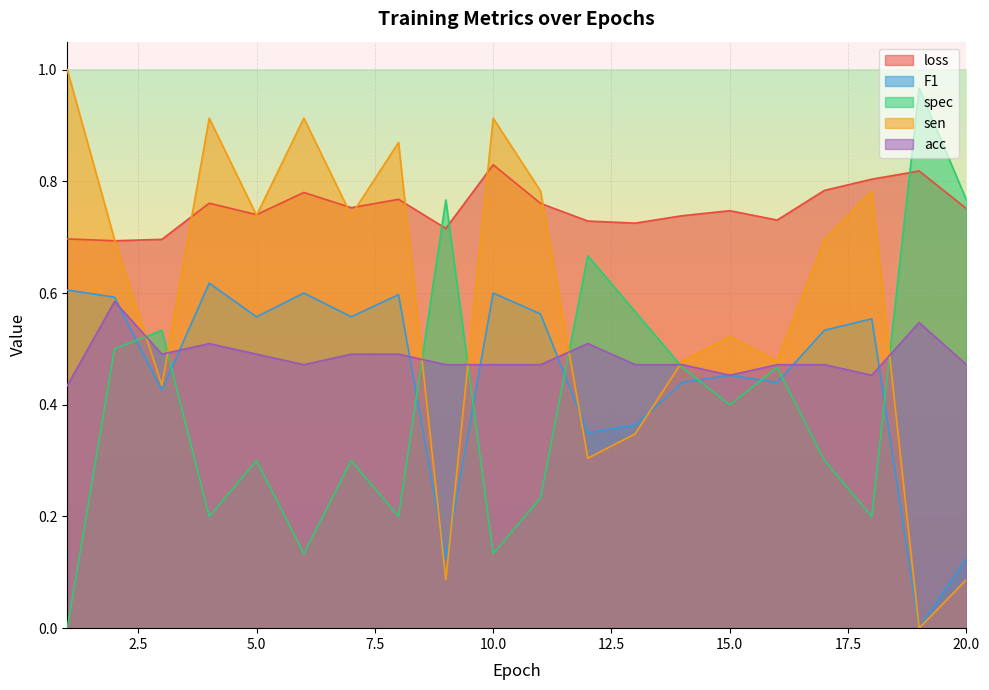

What are all the series names shown in the legend?

loss, F1, spec, sen, acc